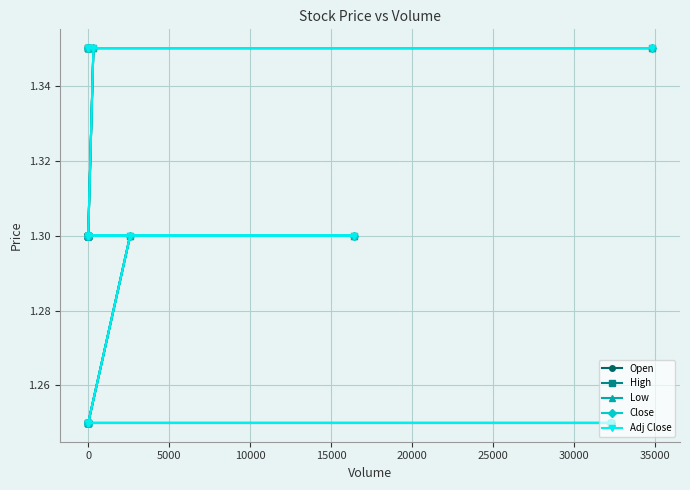

Between 10000 and 20000, which series saw the biggest shift?

Open